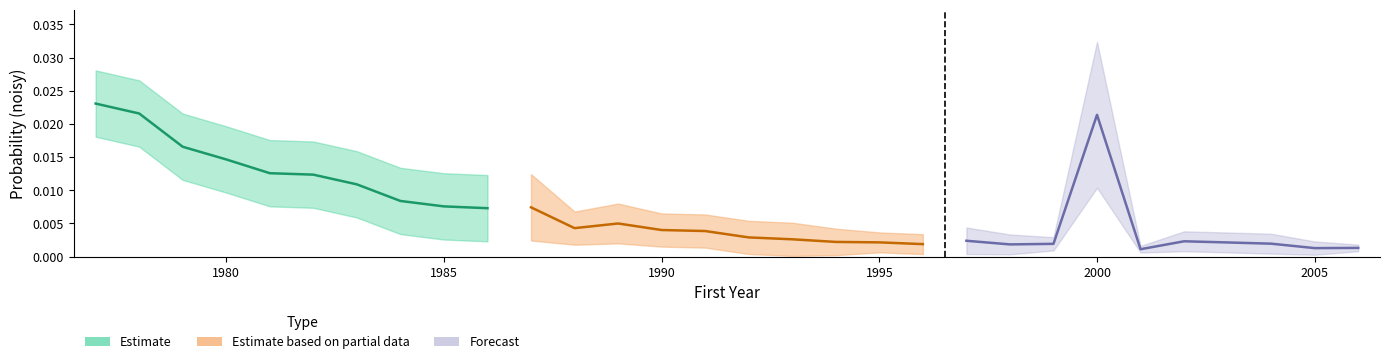

Rank the series by their maximum value, from highest to lowest.

Estimate, Forecast, Estimate based on partial data